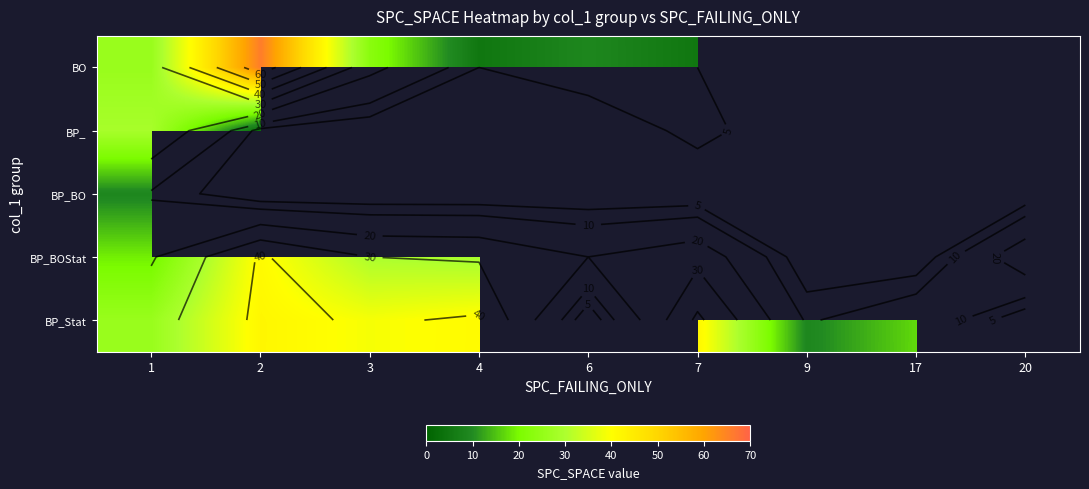

Where does the BP_Stat series first go above 41?

2